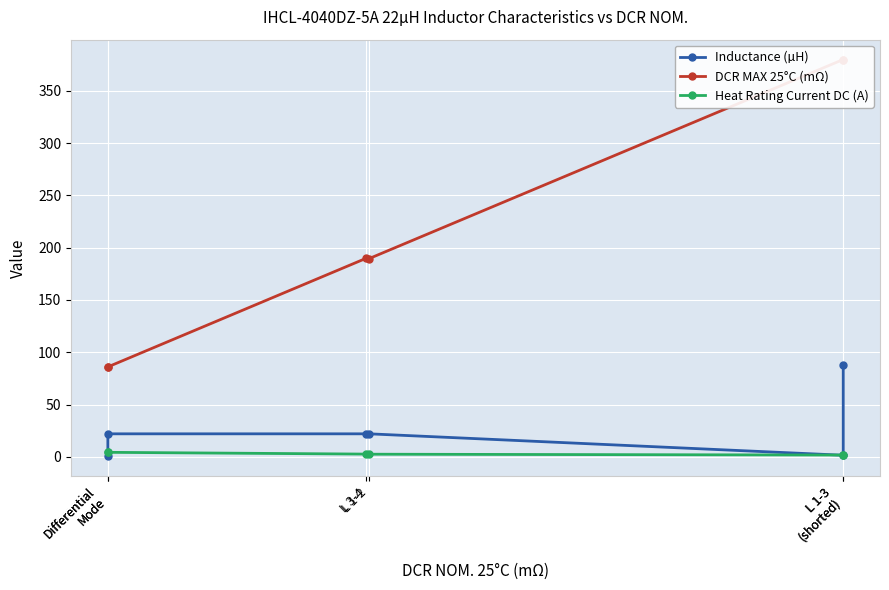

Between Differential Mode and L 1-3 (shorted), which series saw the biggest shift?

DCR MAX 25°C (mΩ)